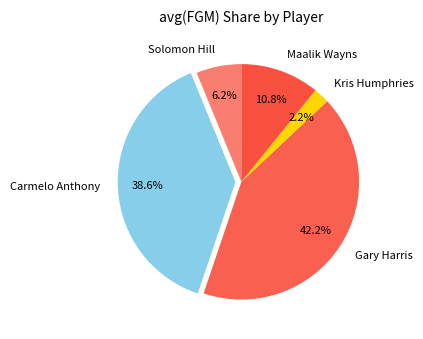

What is the total percentage of Solomon Hill and Maalik Wayns?

17.0%